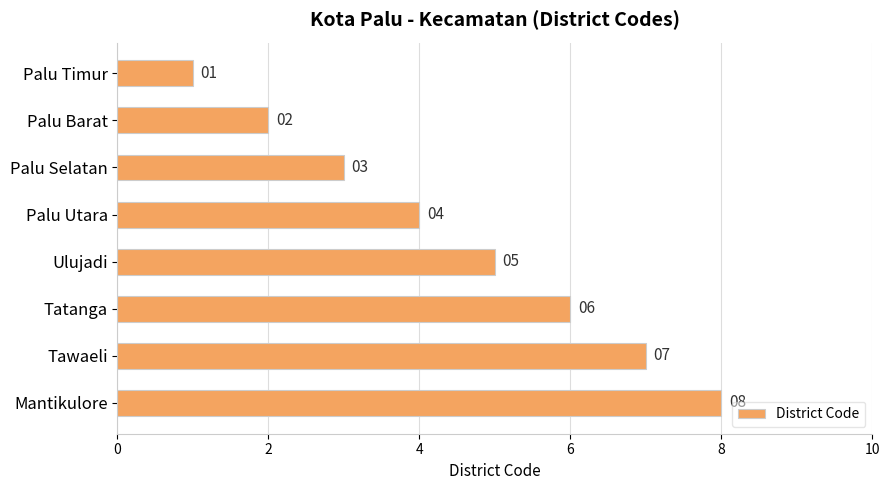

What is the difference between the second highest and minimum values?

6